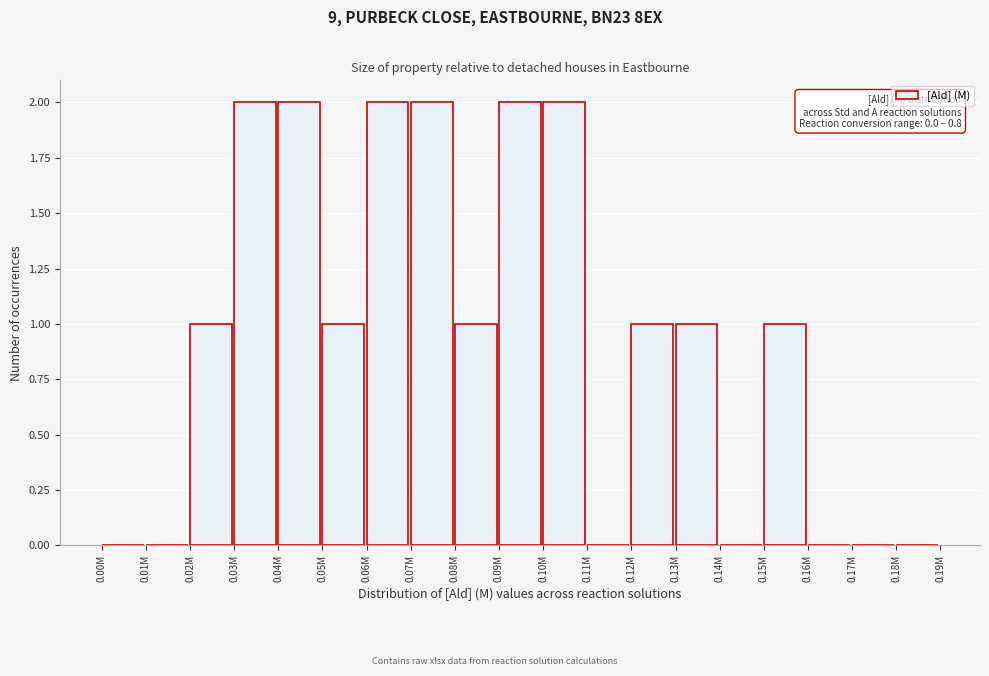

Reading left to right, list all the values displayed in this chart.

0.00M=0	0.01M=0	0.02M=1	0.03M=2	0.04M=2	0.05M=1	0.06M=2	0.07M=2	0.08M=1	0.09M=2	0.10M=2	0.11M=0	0.12M=1	0.13M=1	0.14M=0	0.15M=1	0.16M=0	0.17M=0	0.18M=0